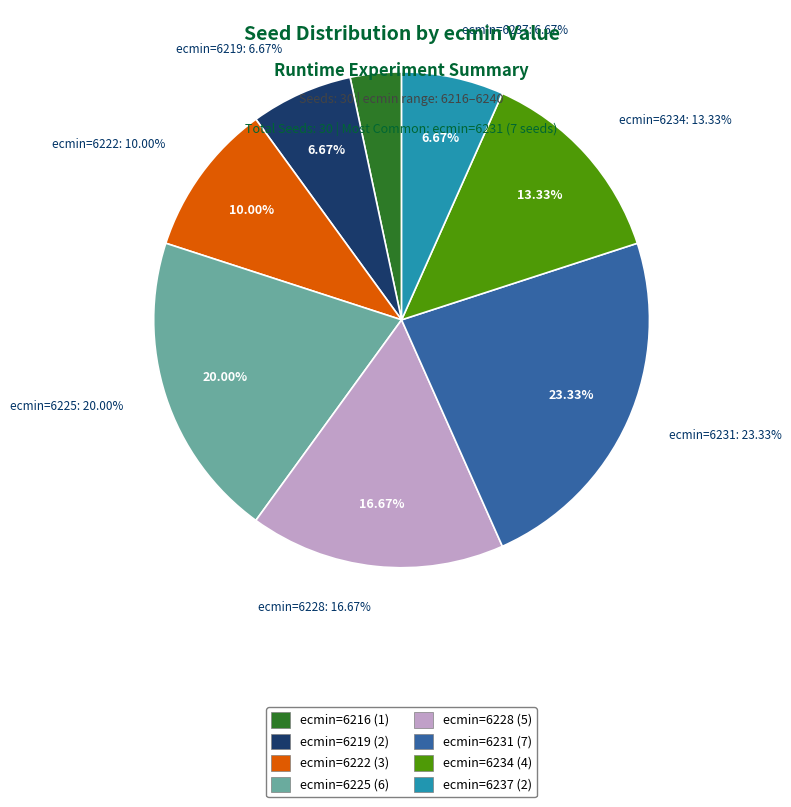

Approximately how many times larger is the value at ecmin=6219 compared to ecmin=6225?

0.3